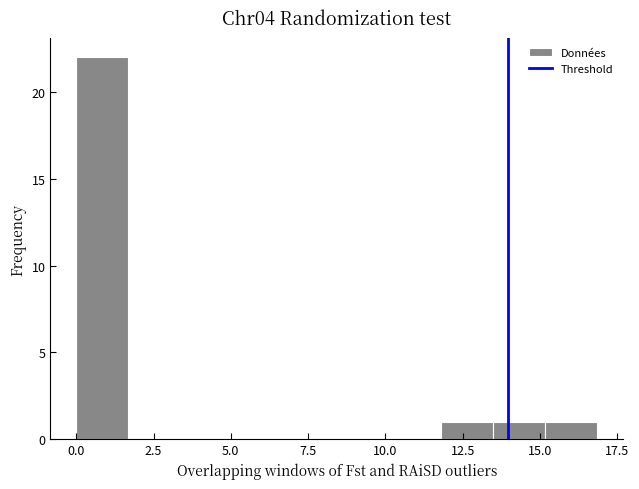

Around what value on the x-axis is the tallest bar? Give the approximate position of its centre, as read against the axis.

1.0